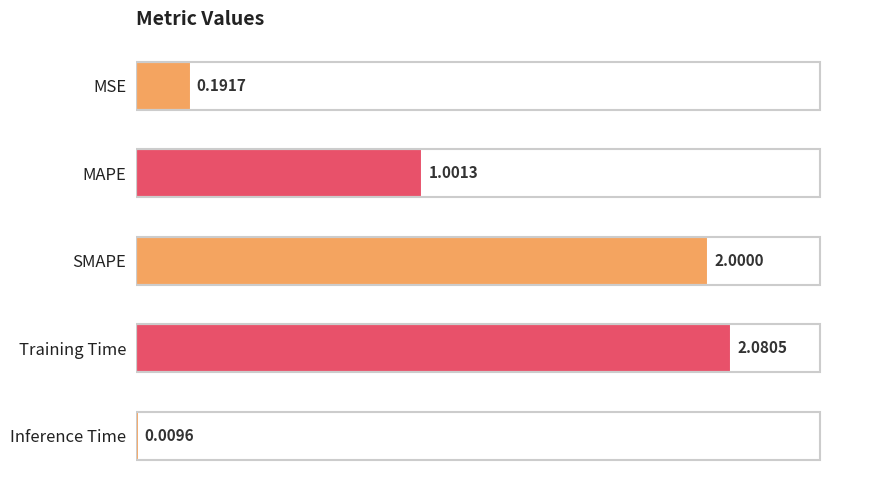

Where is the data nearest to the value 1?

MAPE